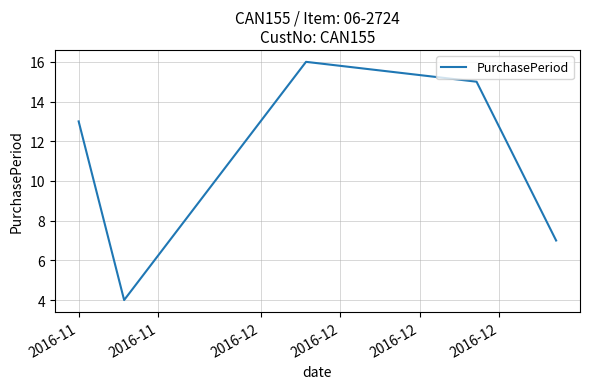

How many interior local valleys (lower than both neighbors) does the data have?

1